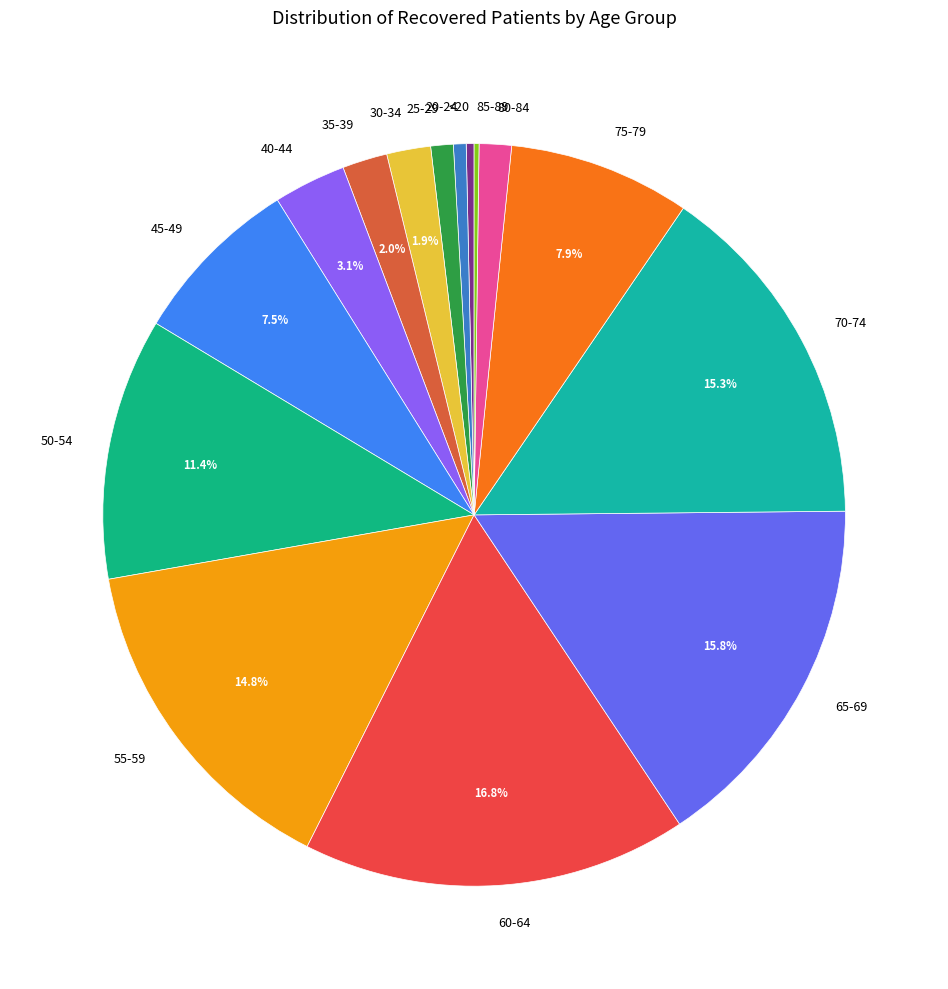

Which category has the biggest portion of the pie?

60-64